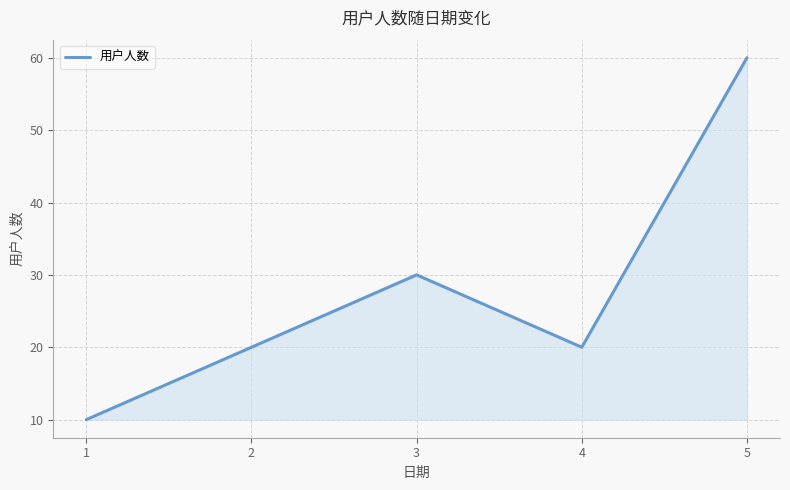

Is it true that the value at 2 is 20?

True